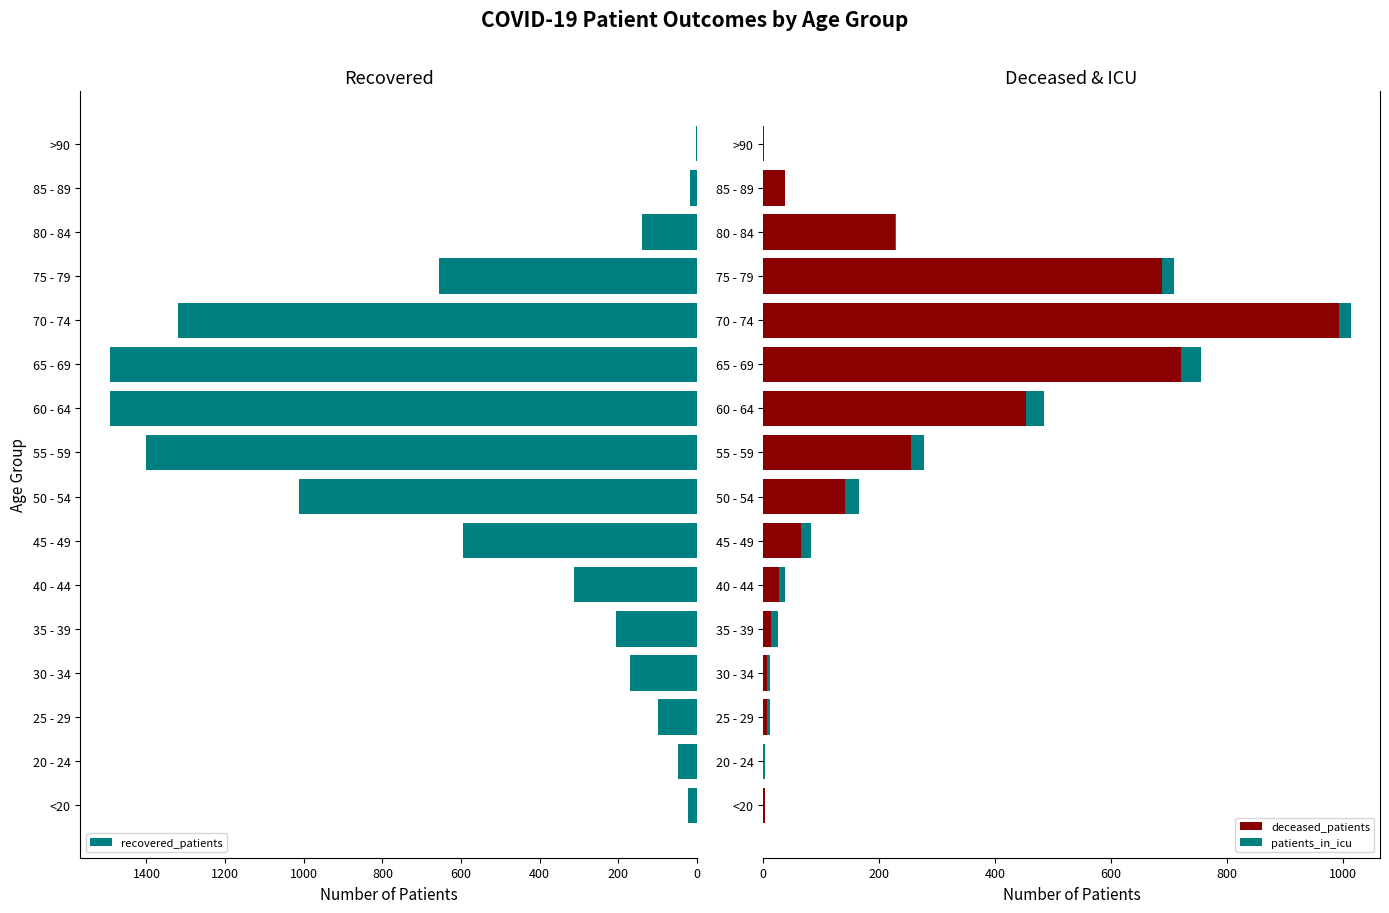

What is the value of the patients_in_icu bar at the 5th from the left?

12